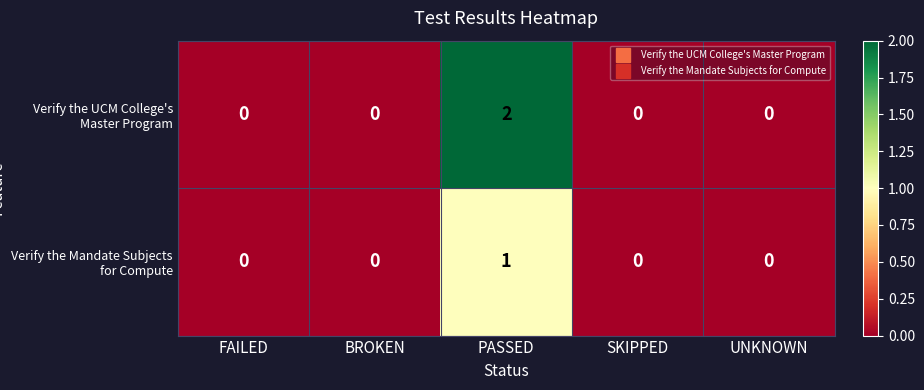

Count the Verify the UCM College's Master Program values in the range 0 to 1.

4